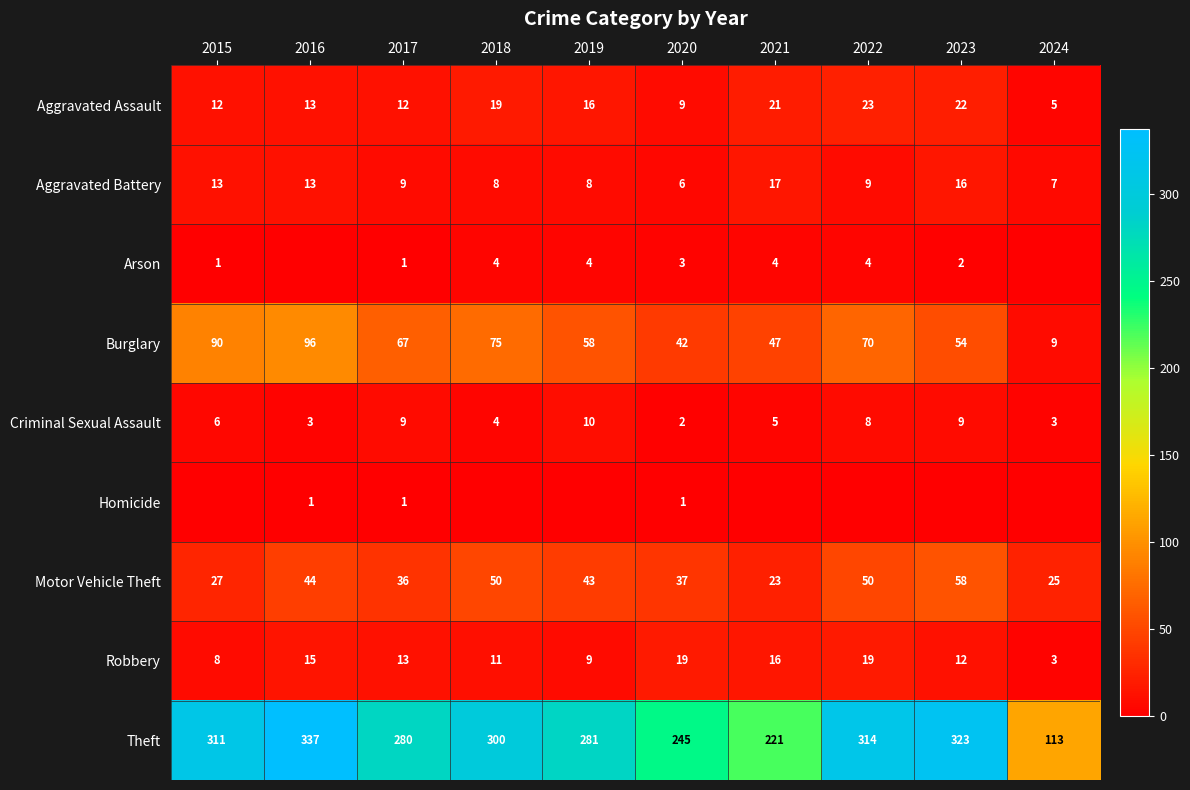

Between 2019 and 2022, which is larger?

2022